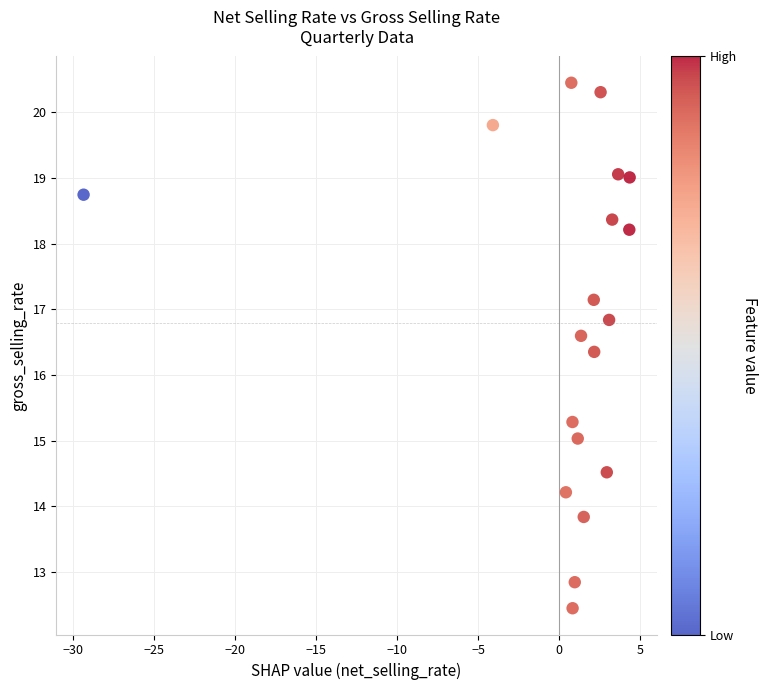

What is the range of X values (max minus min)?

33.7